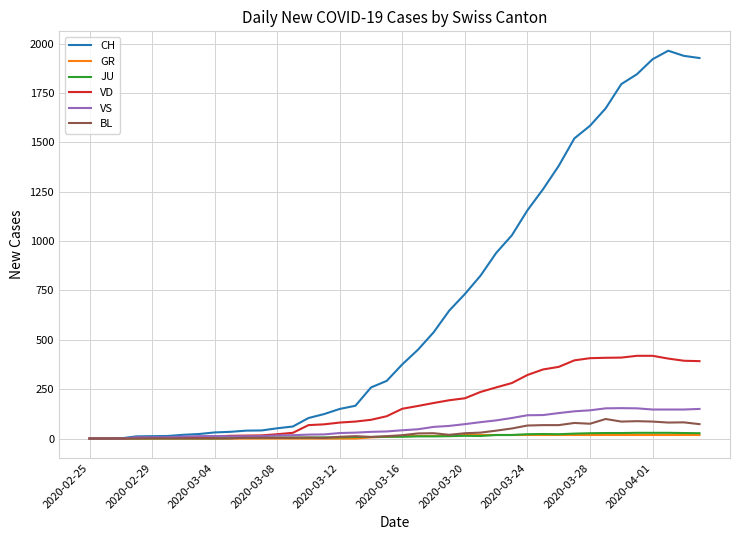

Which series has the largest total across all categories?

CH